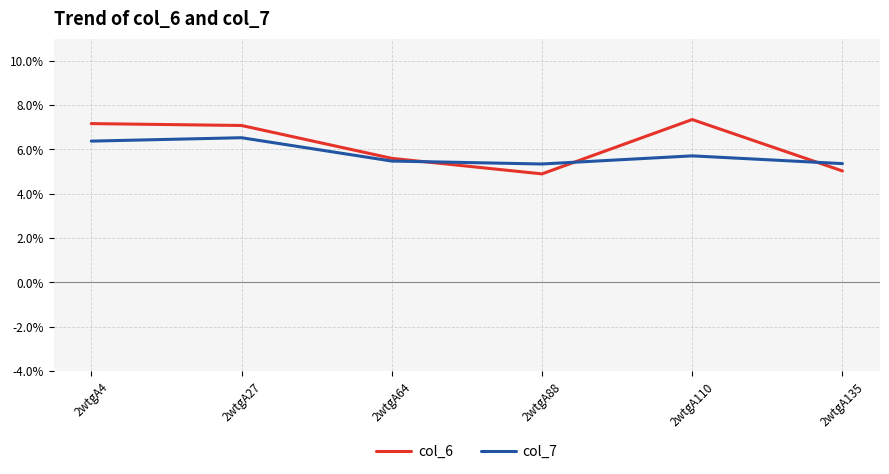

What value does the col_6 series have at 2wtgA4?

7.2